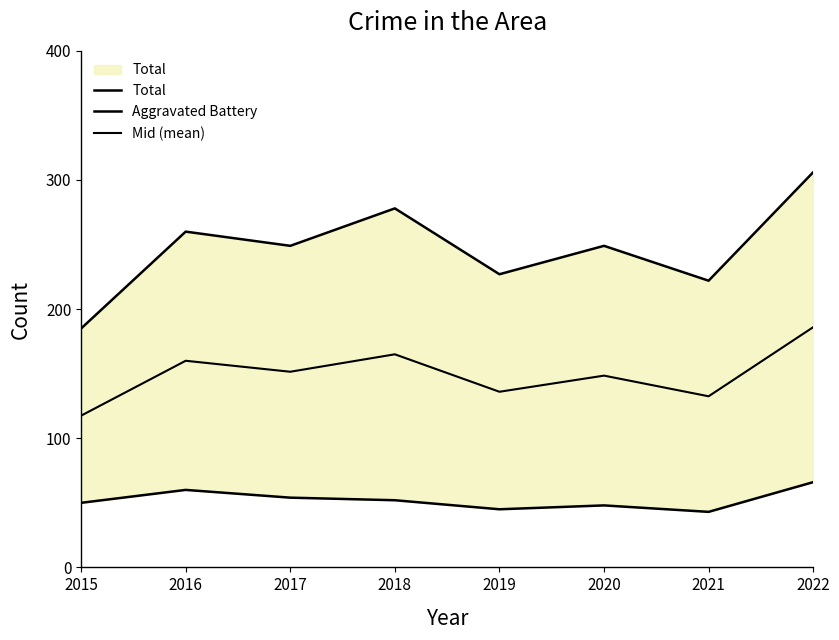

What is the sum of all Aggravated Battery values?

418.0